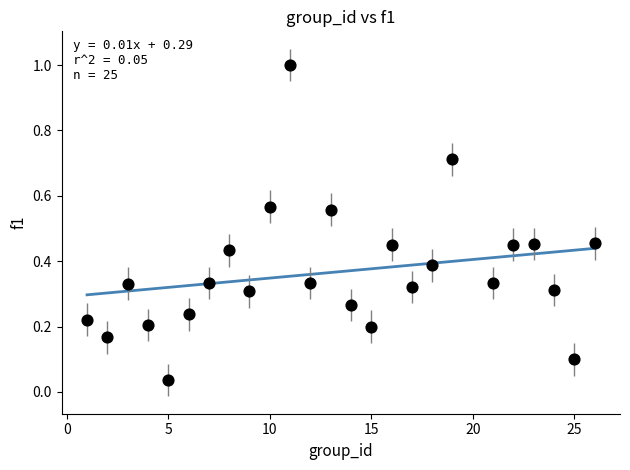

What is the range of Y values (max minus min)?

1.0